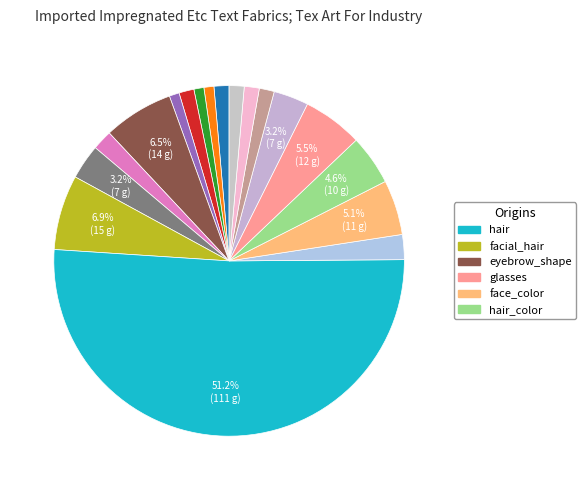

How many slices are in this pie chart?

18